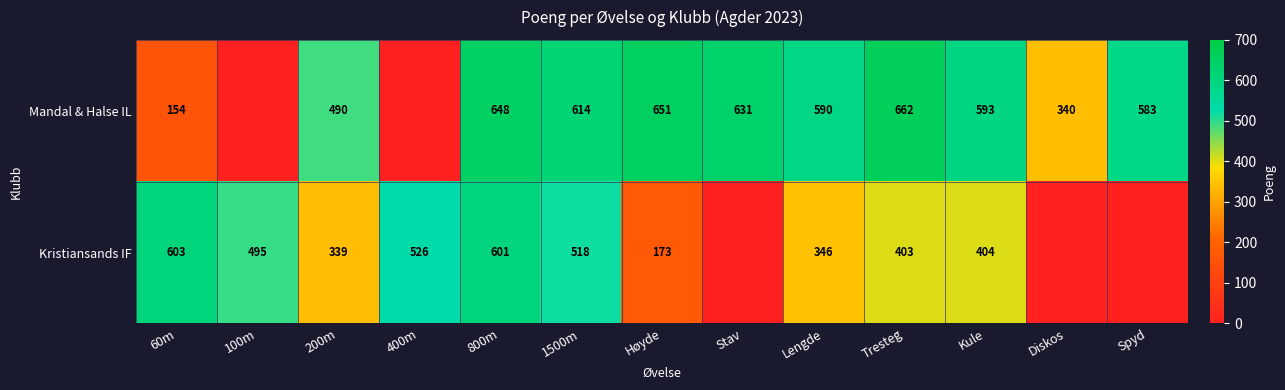

What is the difference between the Kristiansands IF values at 400m and Kule?

122